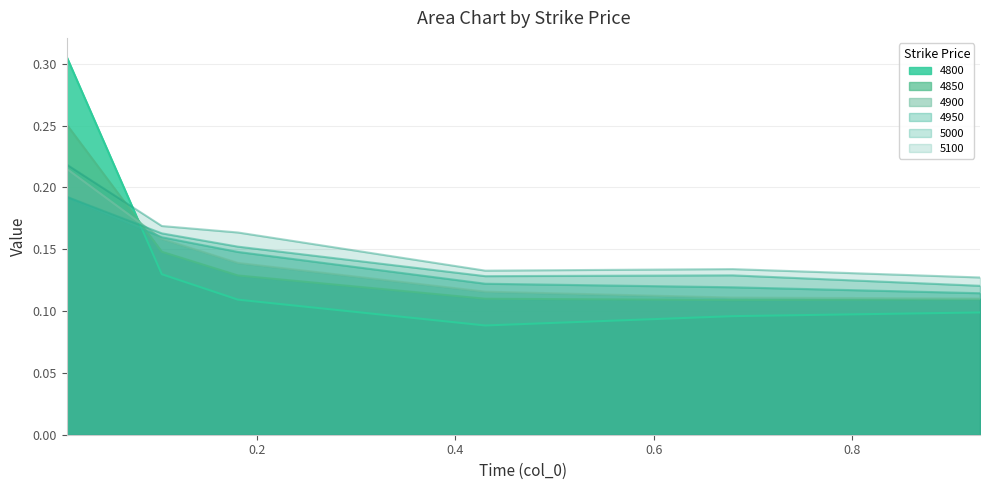

What is the value of the 4950 point at the 4th from the left?

0.1